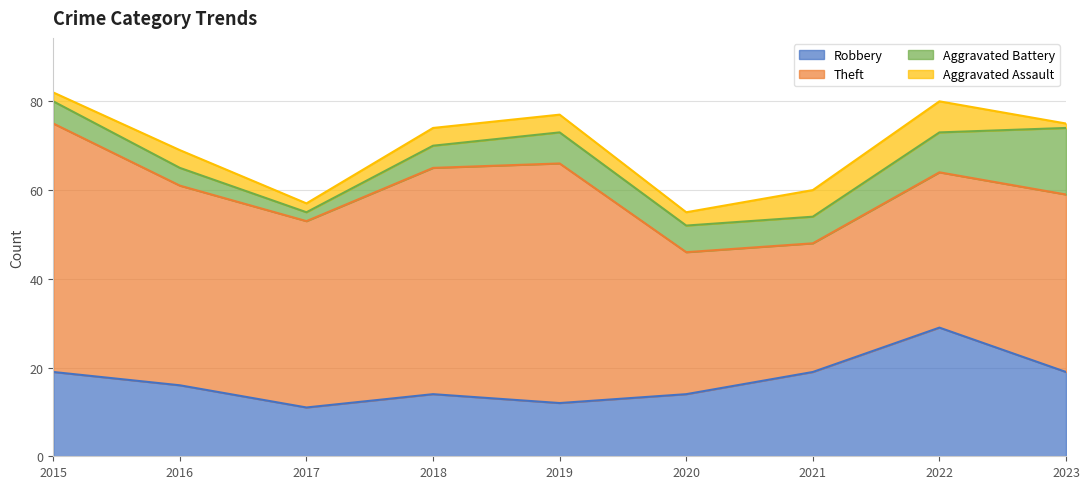

True or false: Aggravated Battery has more than 1 points higher than both neighbors.

False